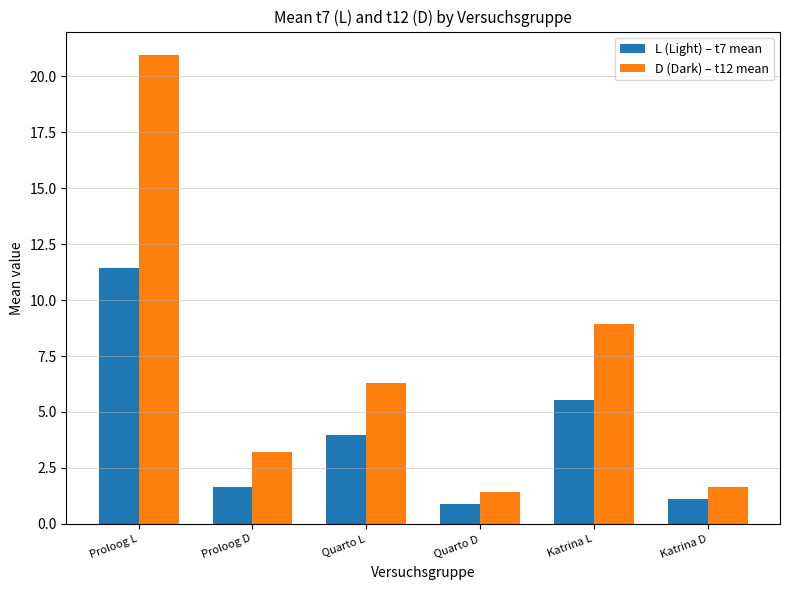

Is the value of D (Dark) – t12 mean at Katrina D greater than the value of L (Light) – t7 mean at Katrina L?

No